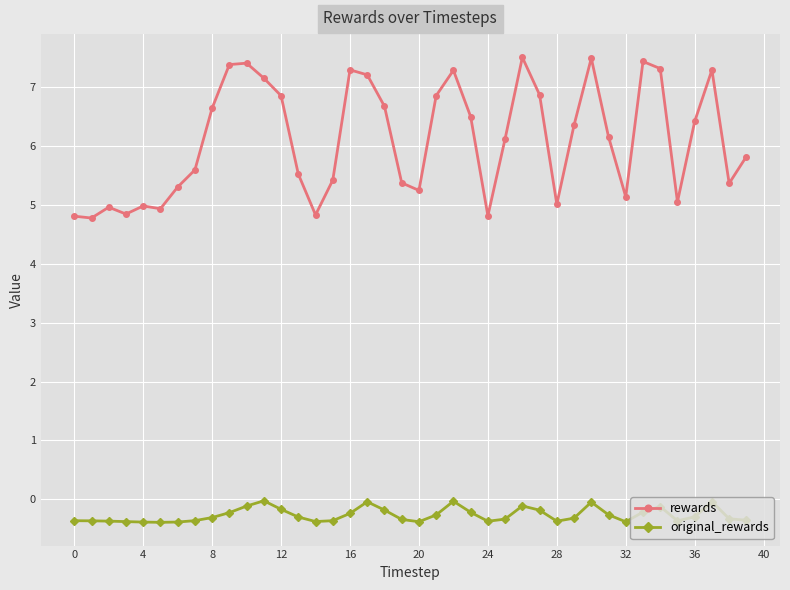

True or false: rewards has more than 2 interior local peaks.

True